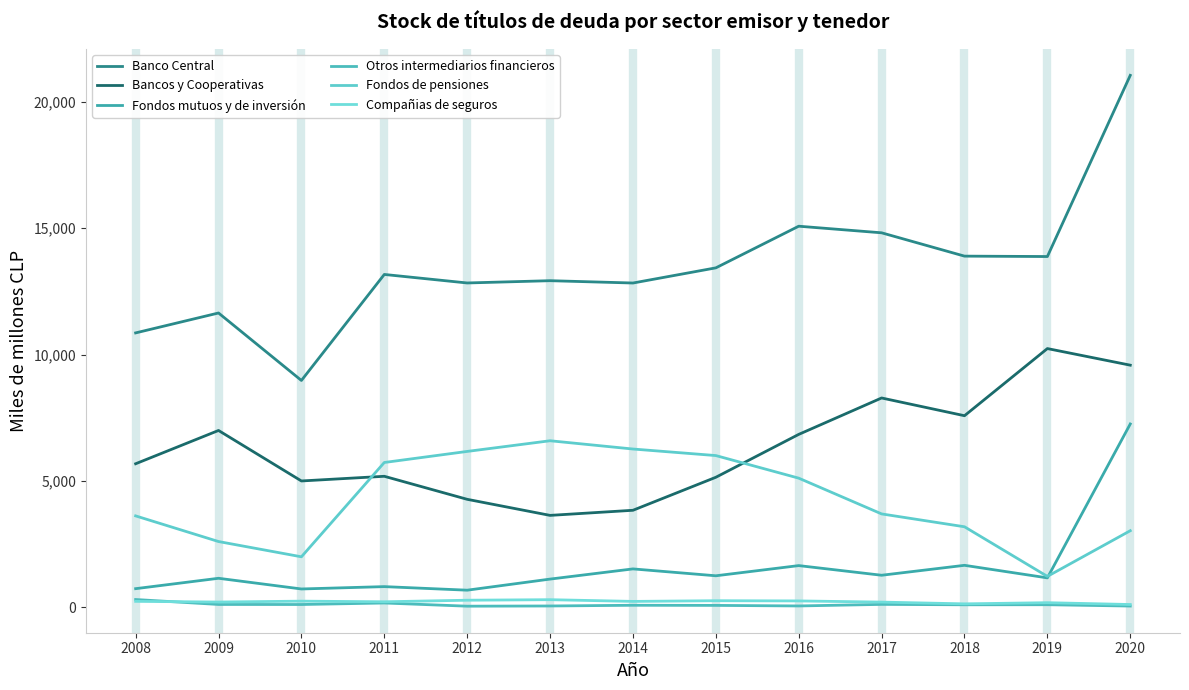

Rank the categories by Fondos mutuos y de inversión value from highest to lowest.

2020, 2018, 2016, 2014, 2017, 2015, 2019, 2009, 2013, 2011, 2008, 2010, 2012